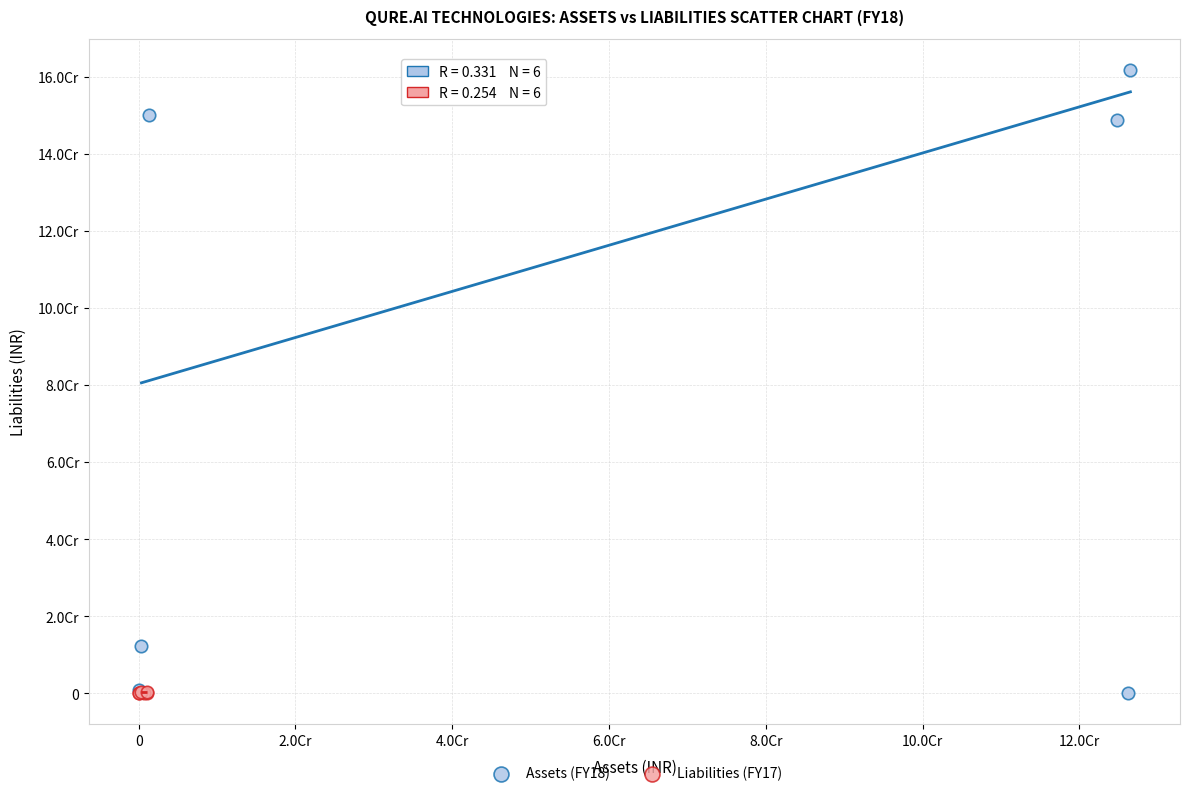

What are all the series names shown in the legend?

Assets (FY18), Liabilities (FY17)